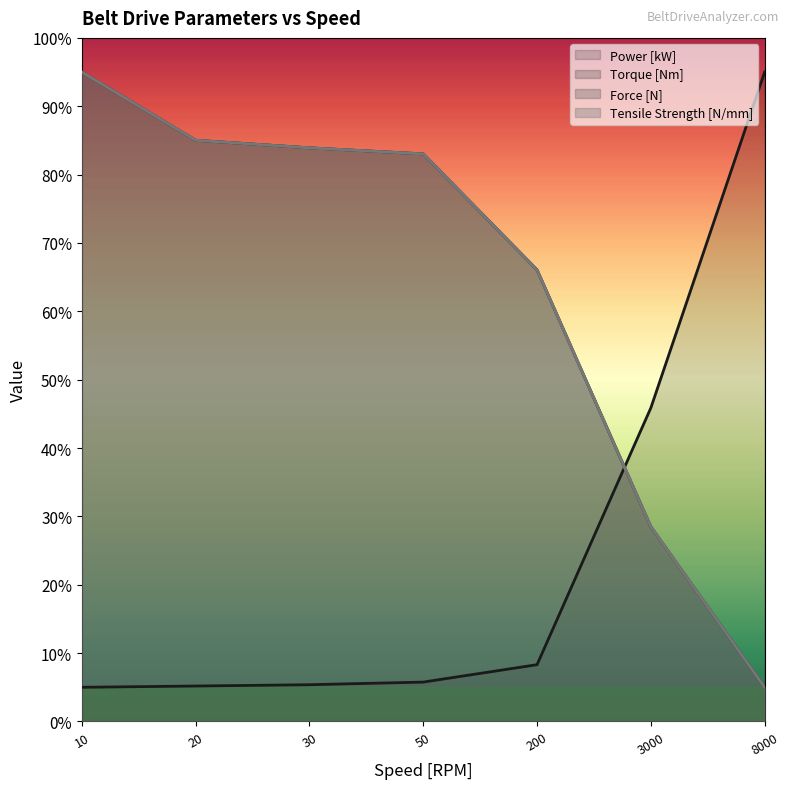

Which series has the largest range (max minus min)?

Power [kW]